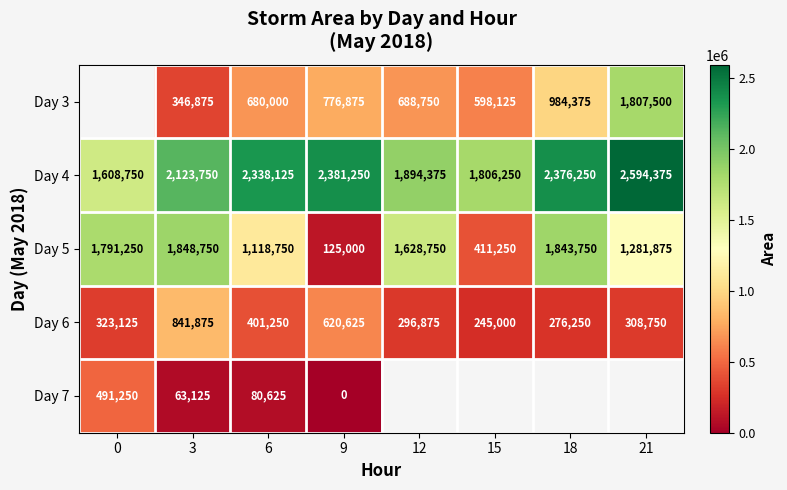

Count the number of data series in this chart.

5